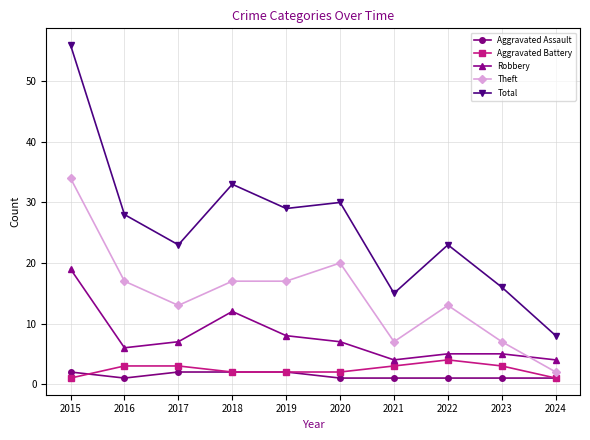

The value of Total at 2015 is 56. True or false?

True